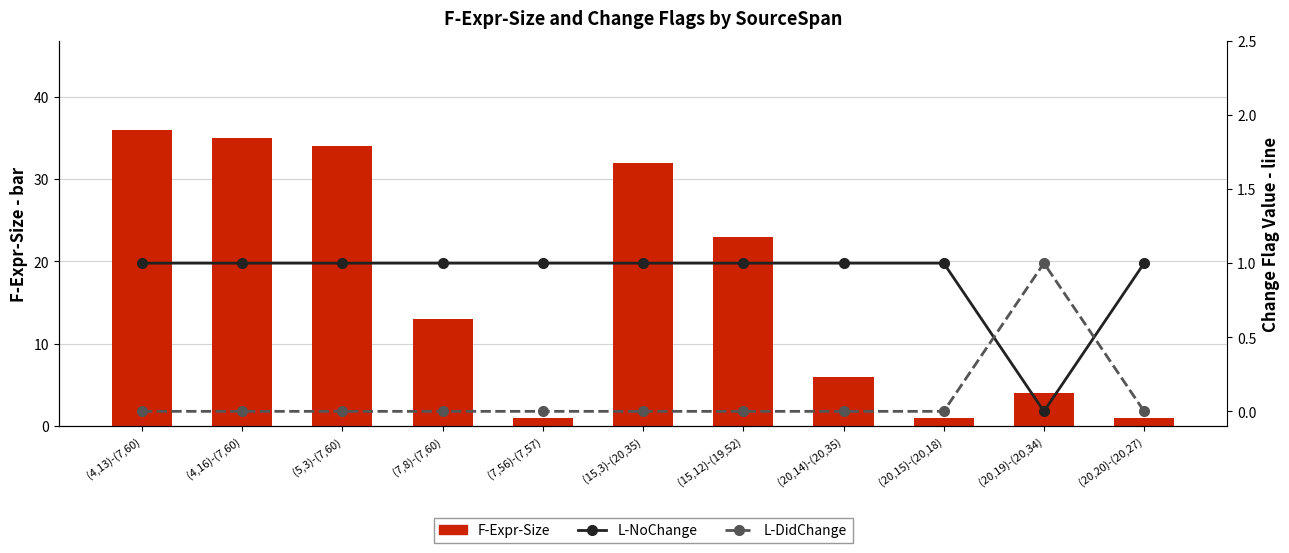

Which series has the widest spread of values?

F-Expr-Size